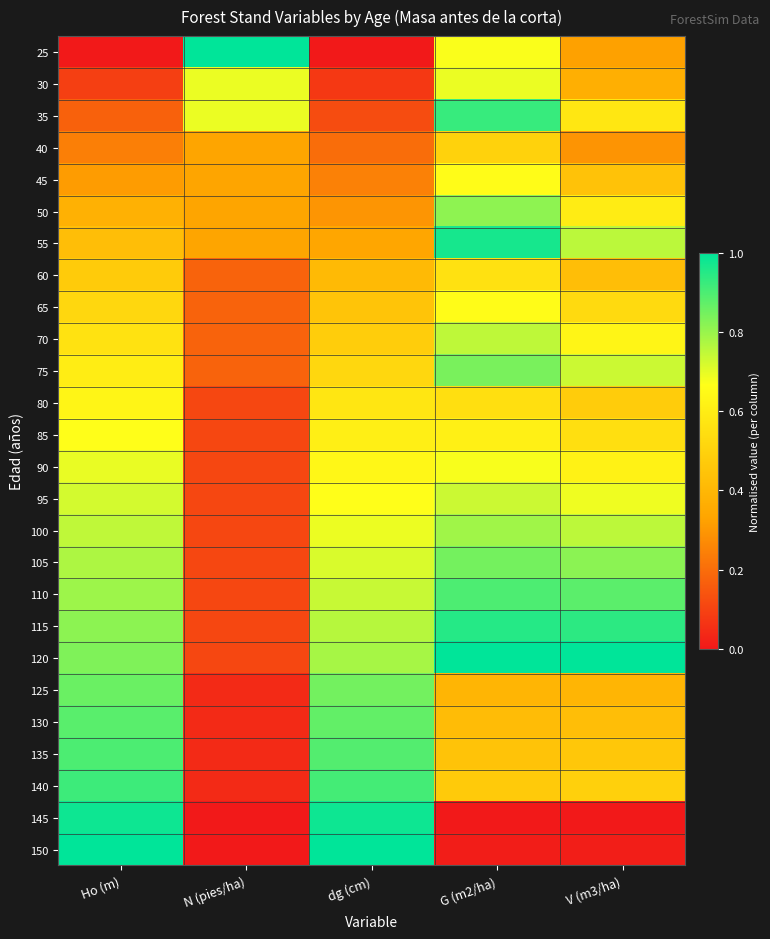

Rank the series by their maximum value, from highest to lowest.

25, 120, 150, 145, 55, 115, 35, 140, 135, 110, 130, 125, 105, 75, 50, 100, 70, 95, 90, 30, 85, 45, 65, 80, 60, 40